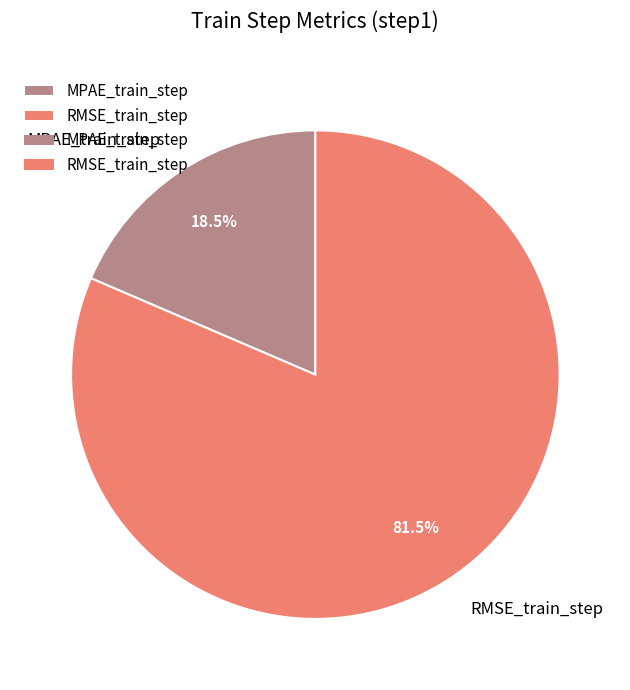

Which slice represents more than half of the pie?

RMSE_train_step